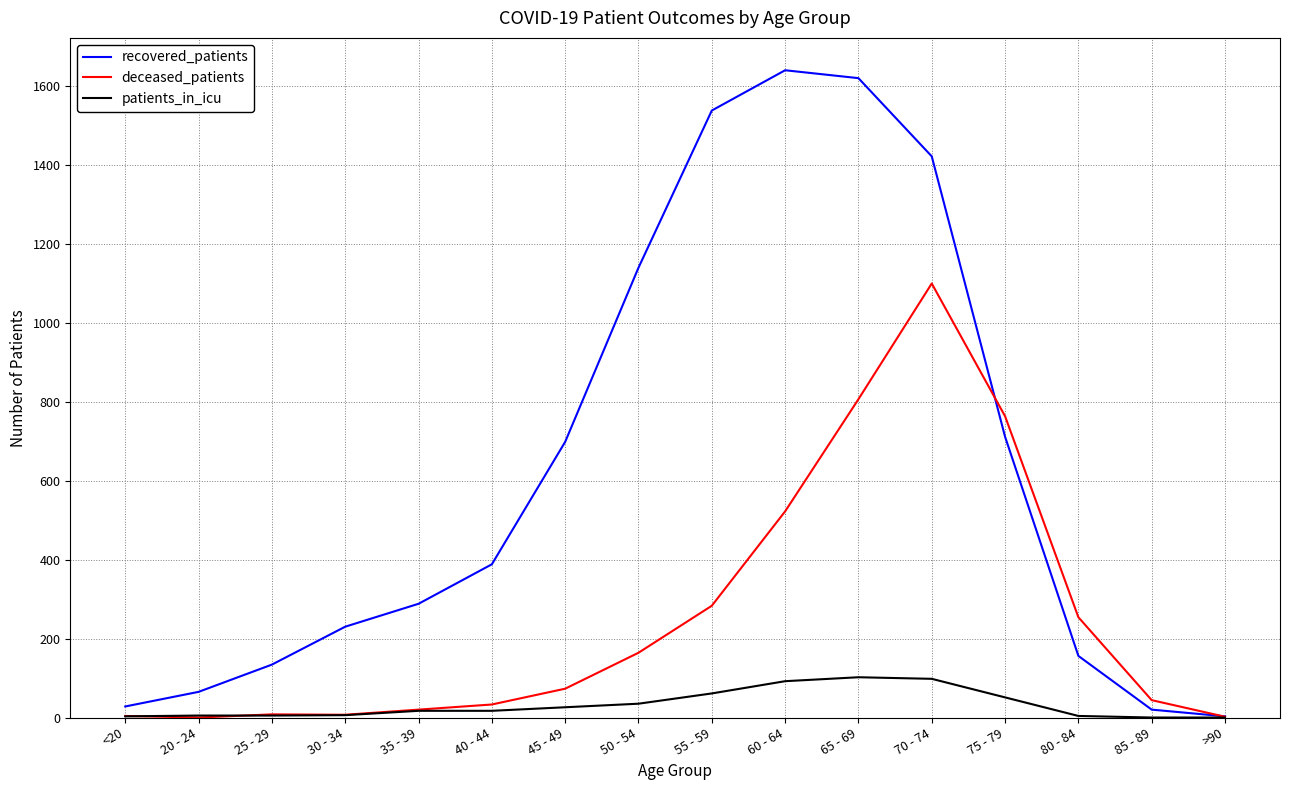

What is the greatest value displayed?

1639